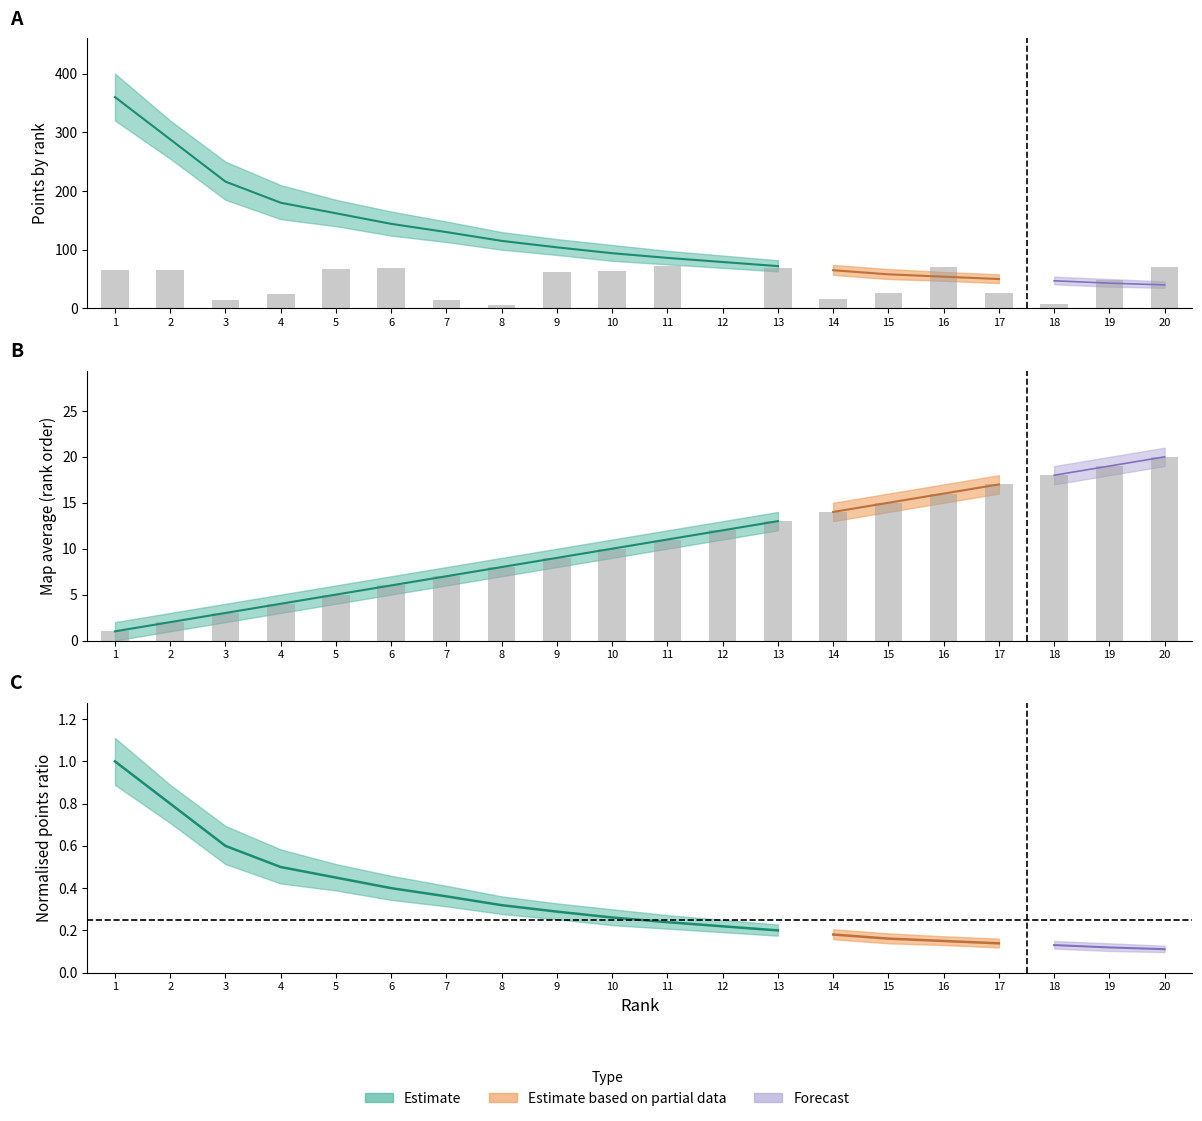

What is the value of the Map_Avg_upper bar at the 11th from the left?

12